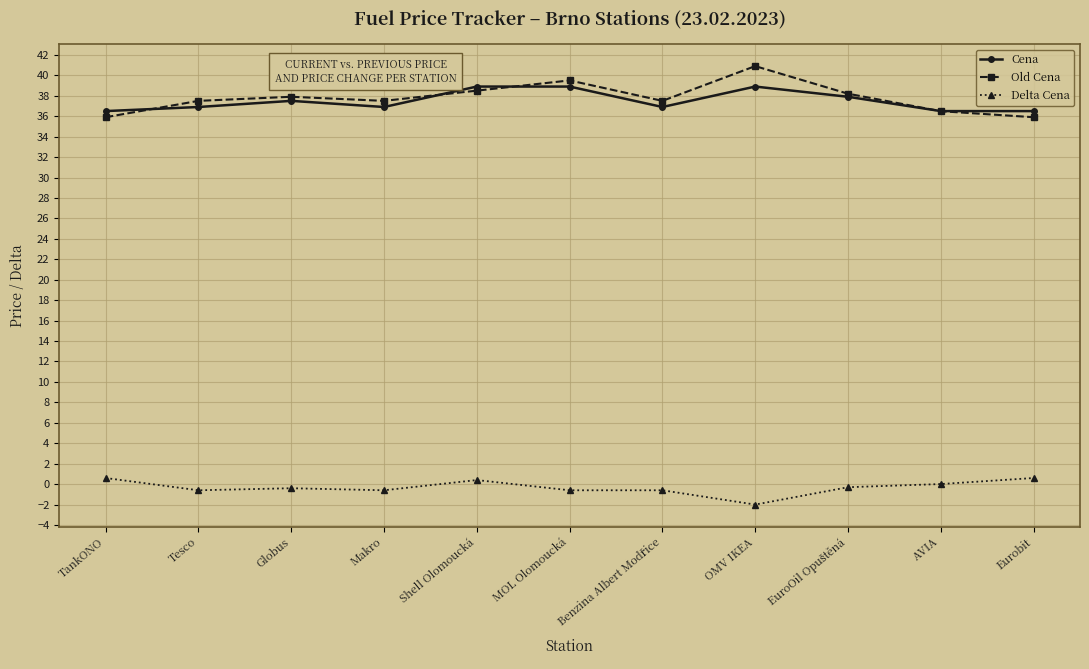

Which series has the widest spread of values?

Old Cena